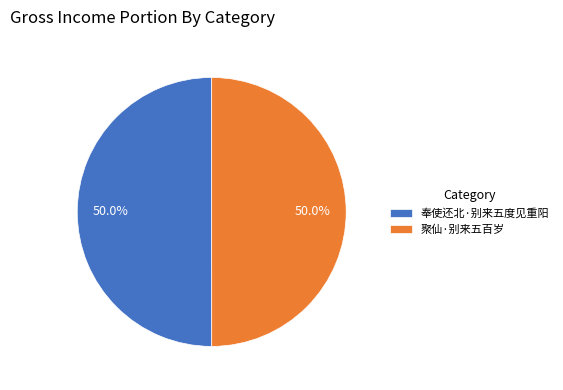

How many slices are in this pie chart?

2